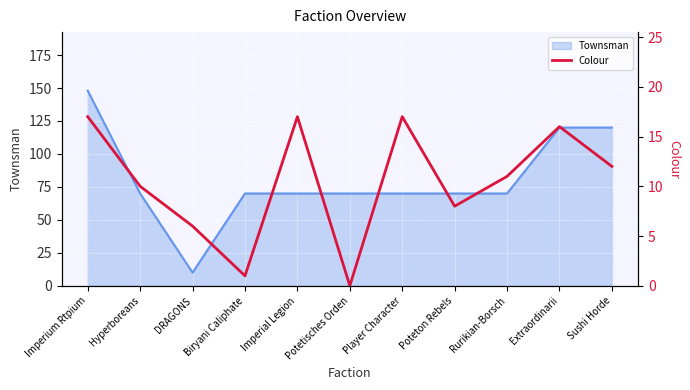

Is it true that Townsman equals 109 at Imperial Legion?

False